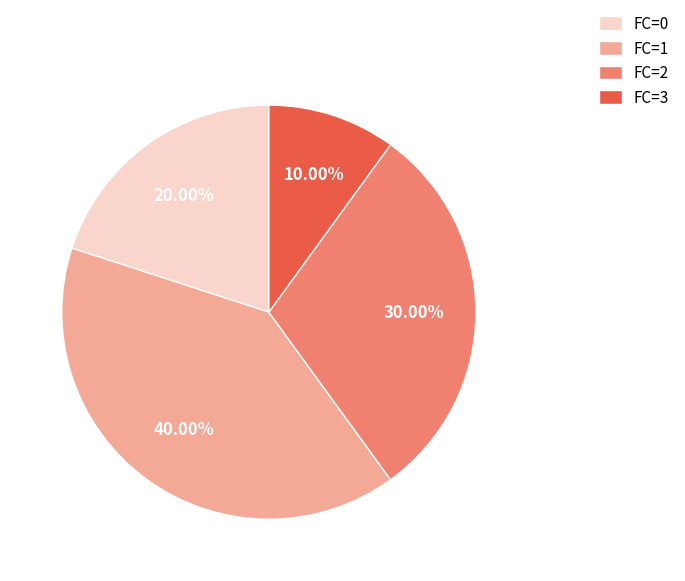

Does FC=1 represent more than half of the total?

No